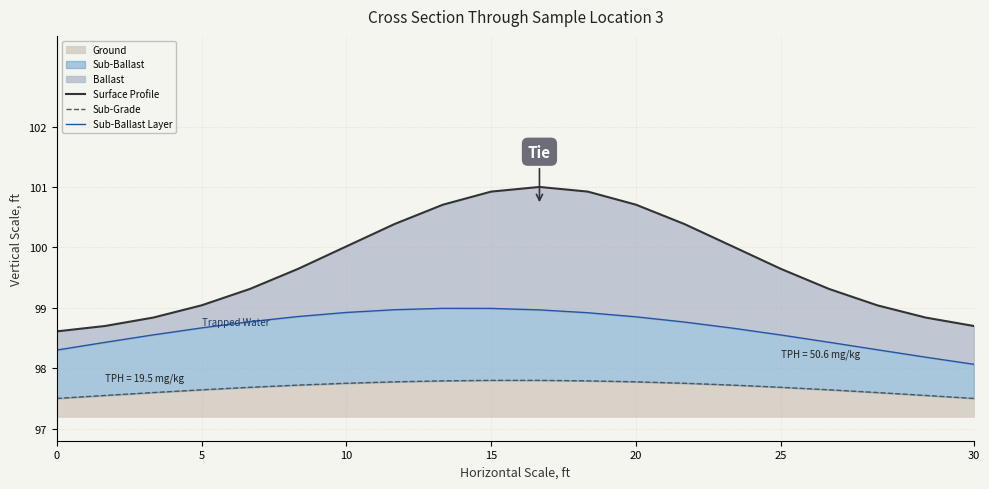

The Ground series shows 97.5 at 30. True or false?

True